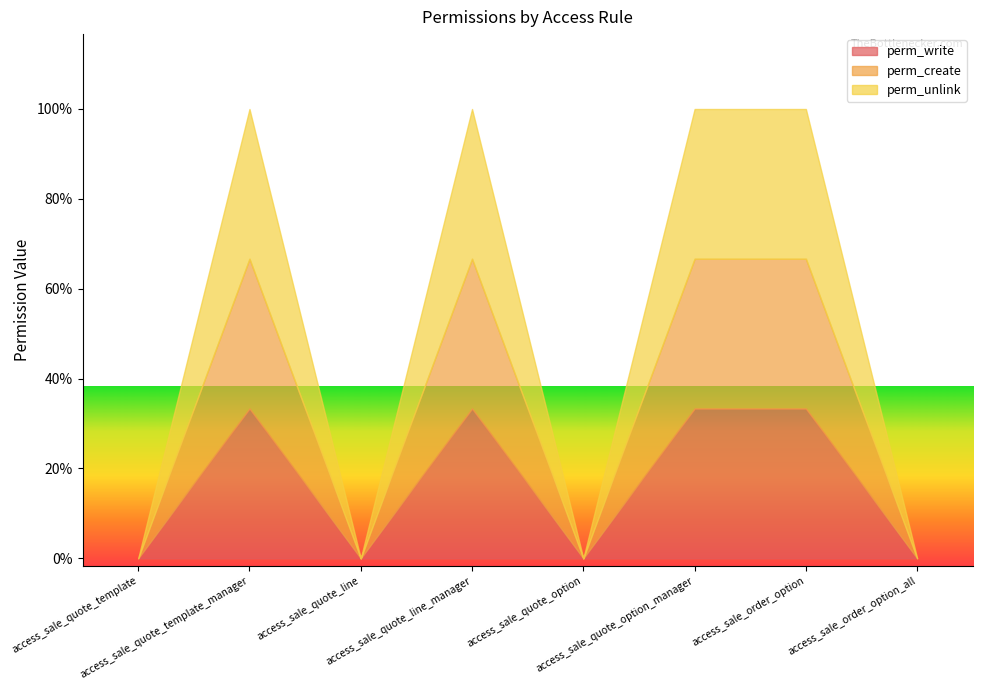

What is the approximate value of perm_unlink at access_sale_quote_option_manager?

1